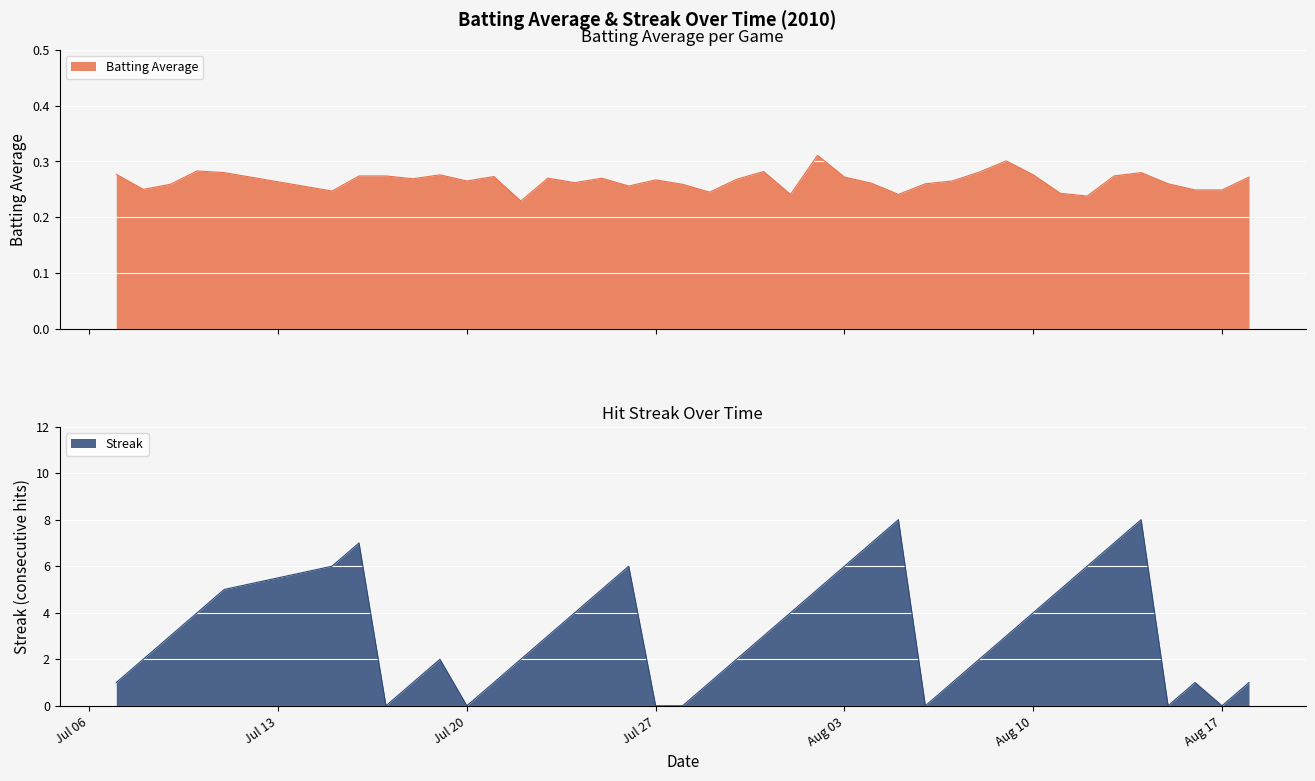

What is the difference between the Streak values at 2010-07-10 and 2010-07-18?

3.0